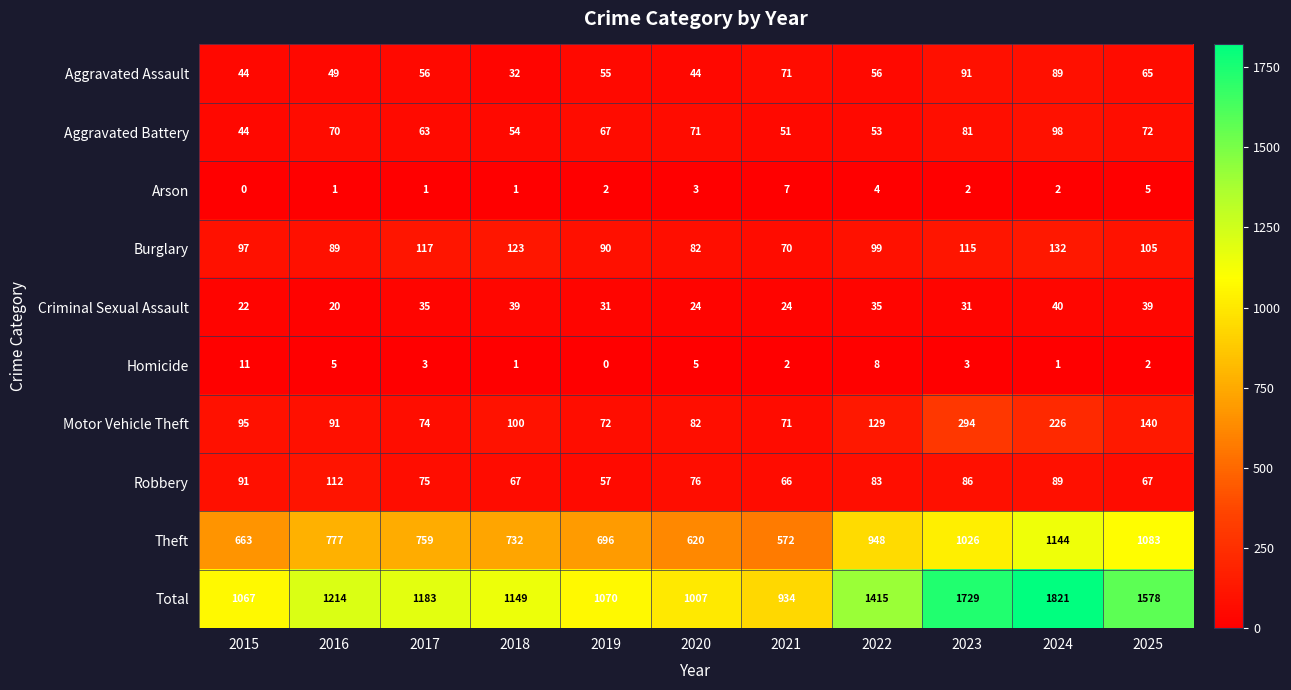

List the labels in order of Total value, largest first.

2024, 2023, 2025, 2022, 2016, 2017, 2018, 2019, 2015, 2020, 2021